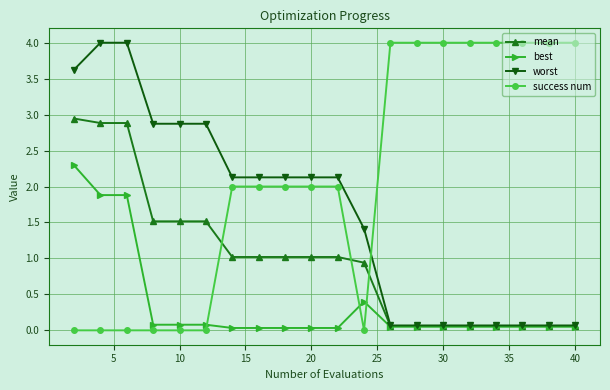

True or false: success num and best intersect in this chart.

True